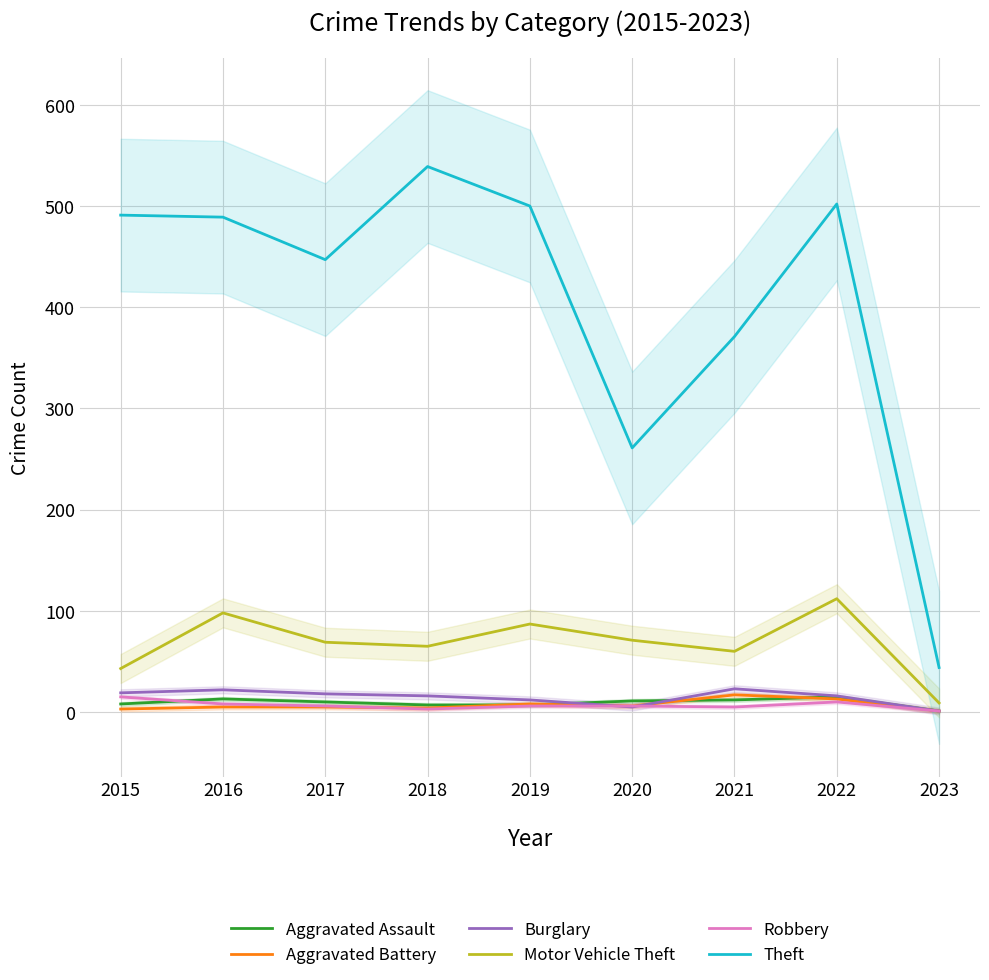

True or false: Theft and Robbery intersect in this chart.

False